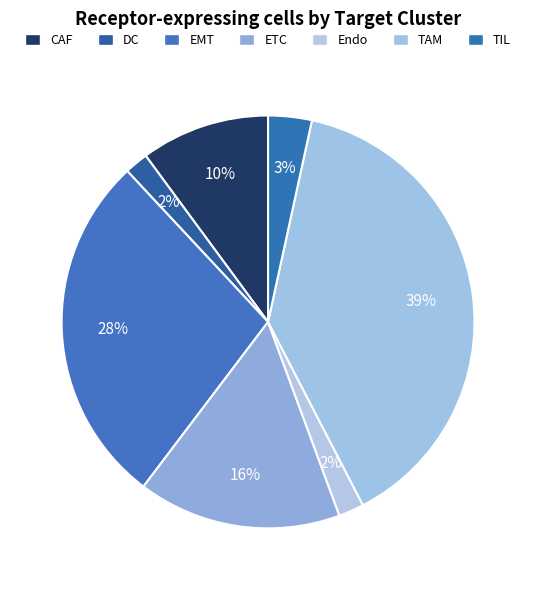

What percentage is the EMT slice, to the nearest percent?

28%